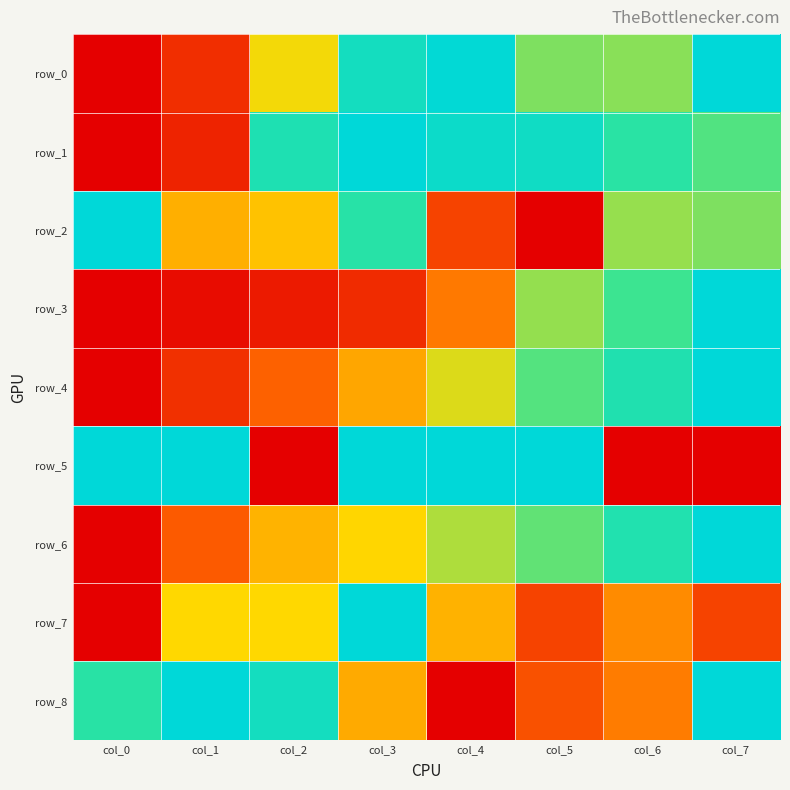

Rank the series by their maximum value, from lowest to highest.

row_0, row_1, row_2, row_3, row_4, row_5, row_6, row_7, row_8